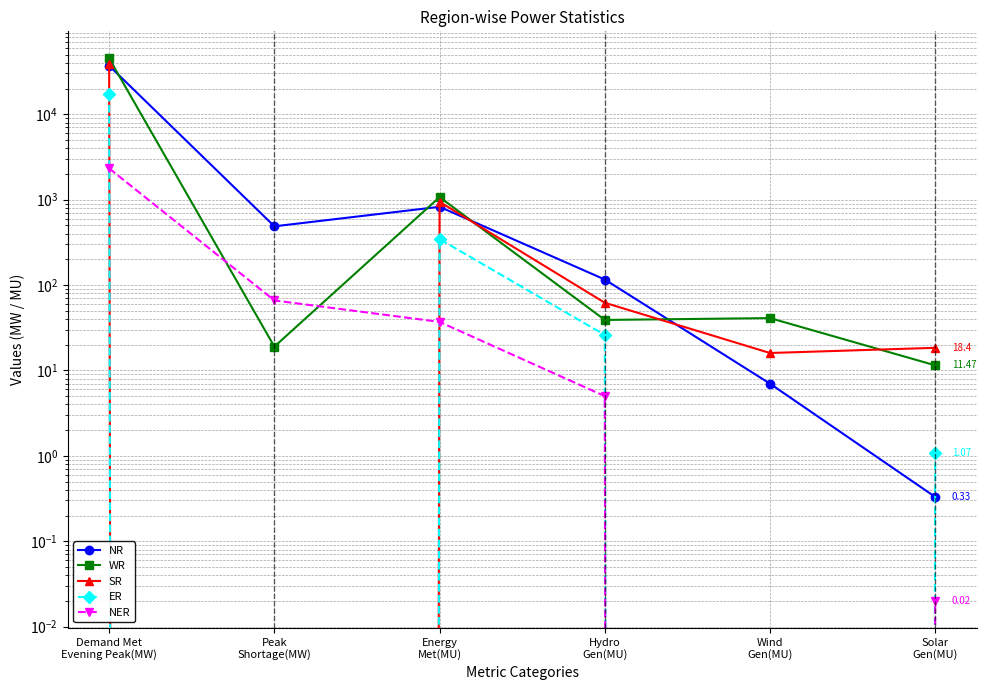

What is the total value across all series at Solar
Gen(MU)?

31.3